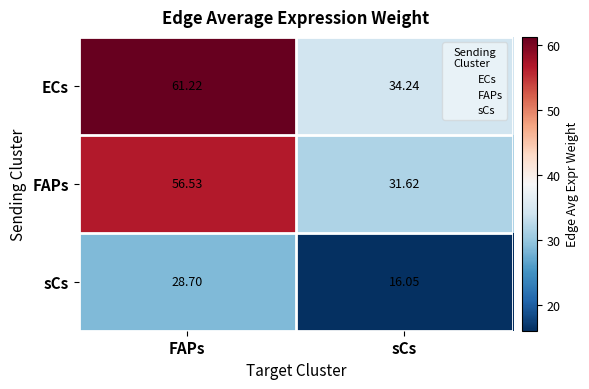

At which category is the sum across all series the highest?

FAPs